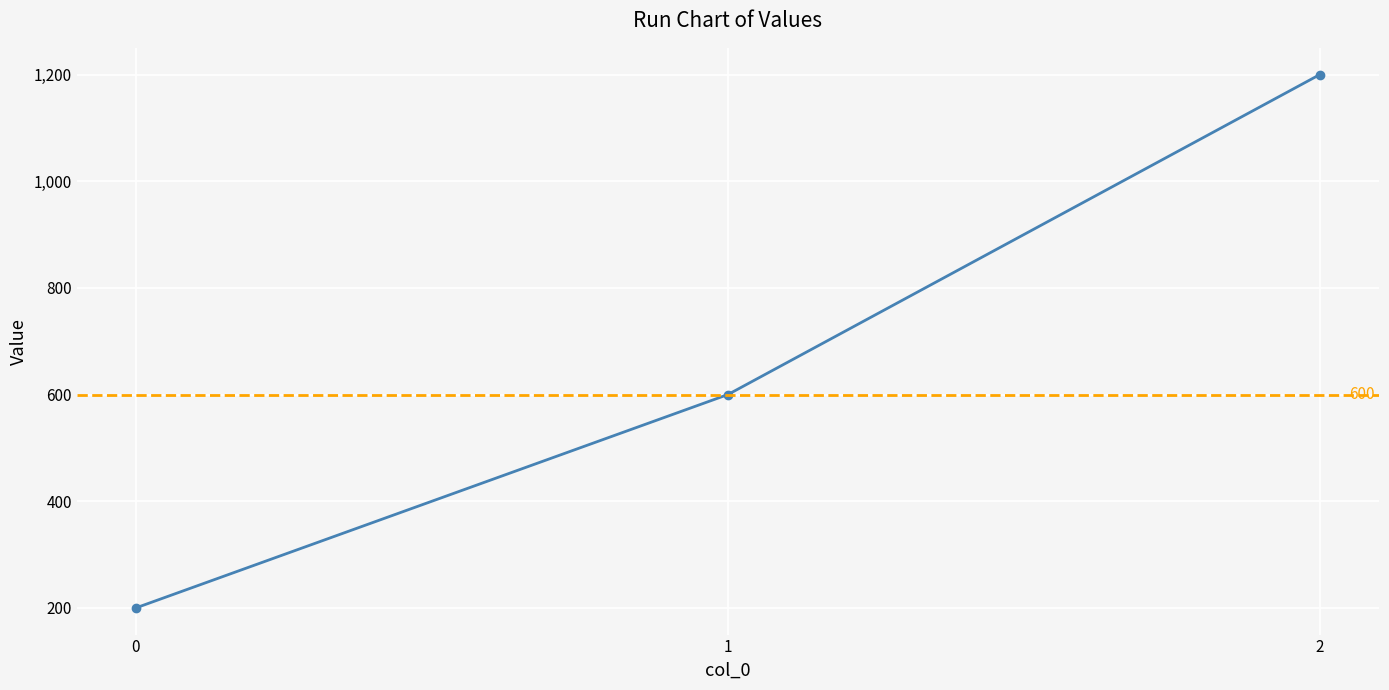

True or false: the data shows 1737 at 2.

False